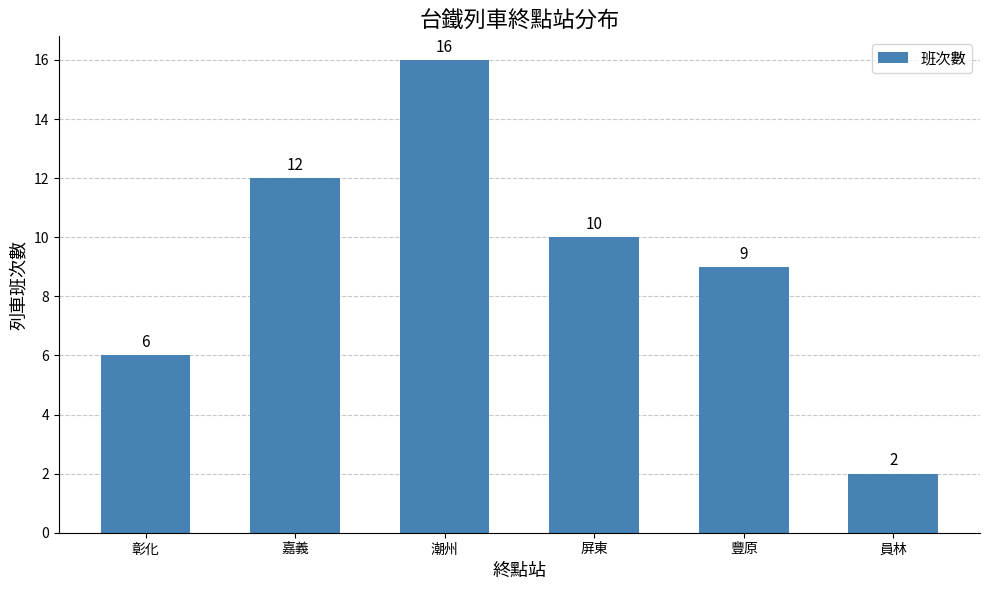

Reading left to right, what are all the values shown in this chart?

6	12	16	10	9	2